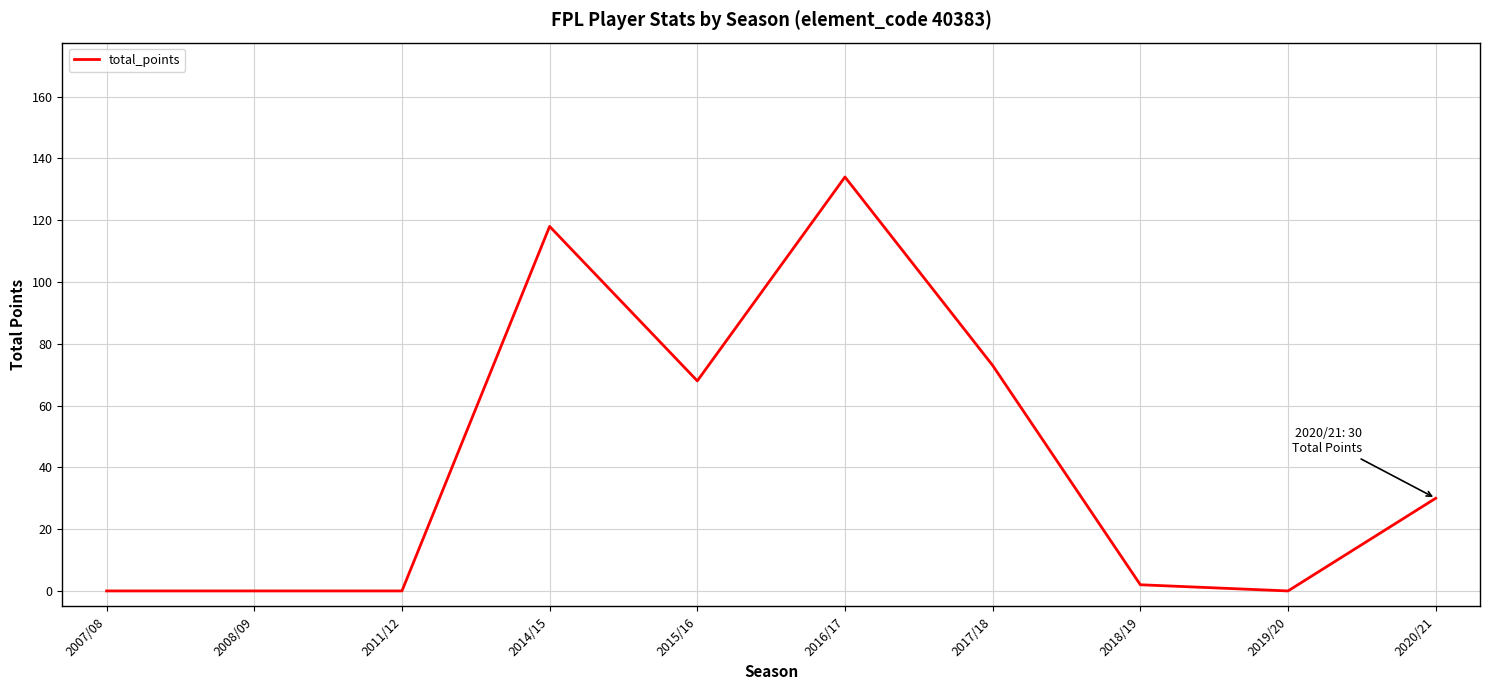

True or false: the data shows 25 at 2014/15.

False